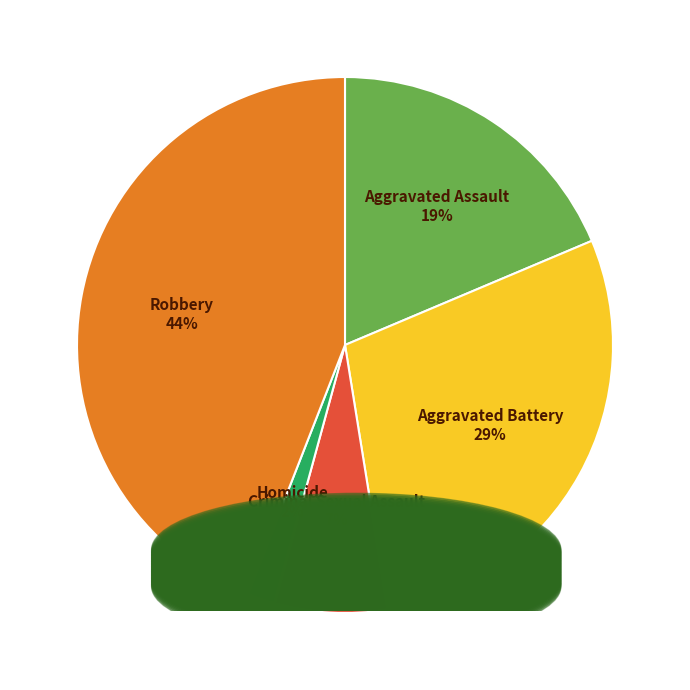

To the nearest percent, what is the difference between the largest and smallest slice percentages?

42%